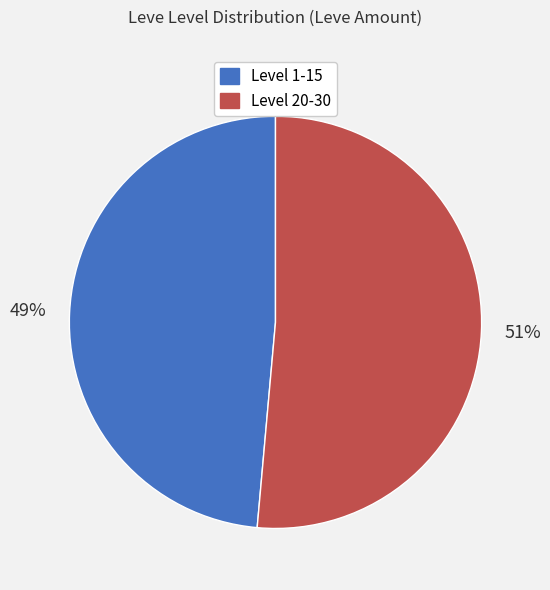

To the nearest percent, what is the average slice percentage?

50%